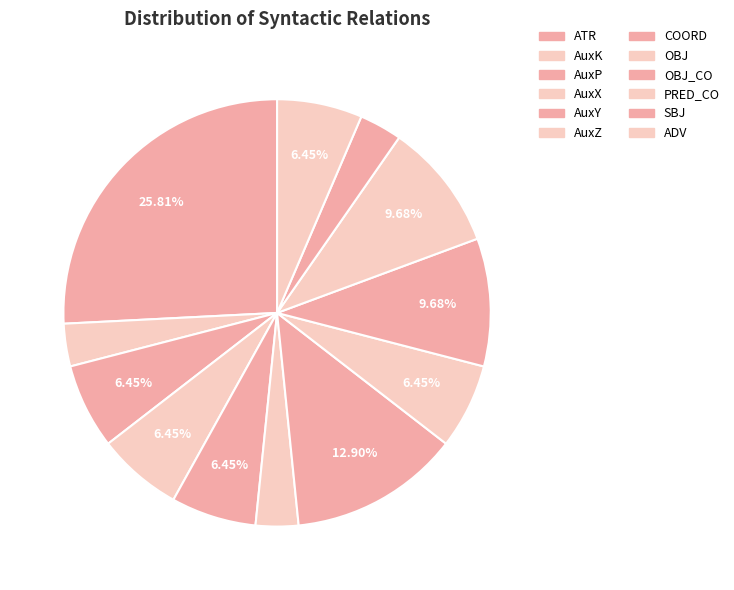

Which slice is the smallest?

AuxK